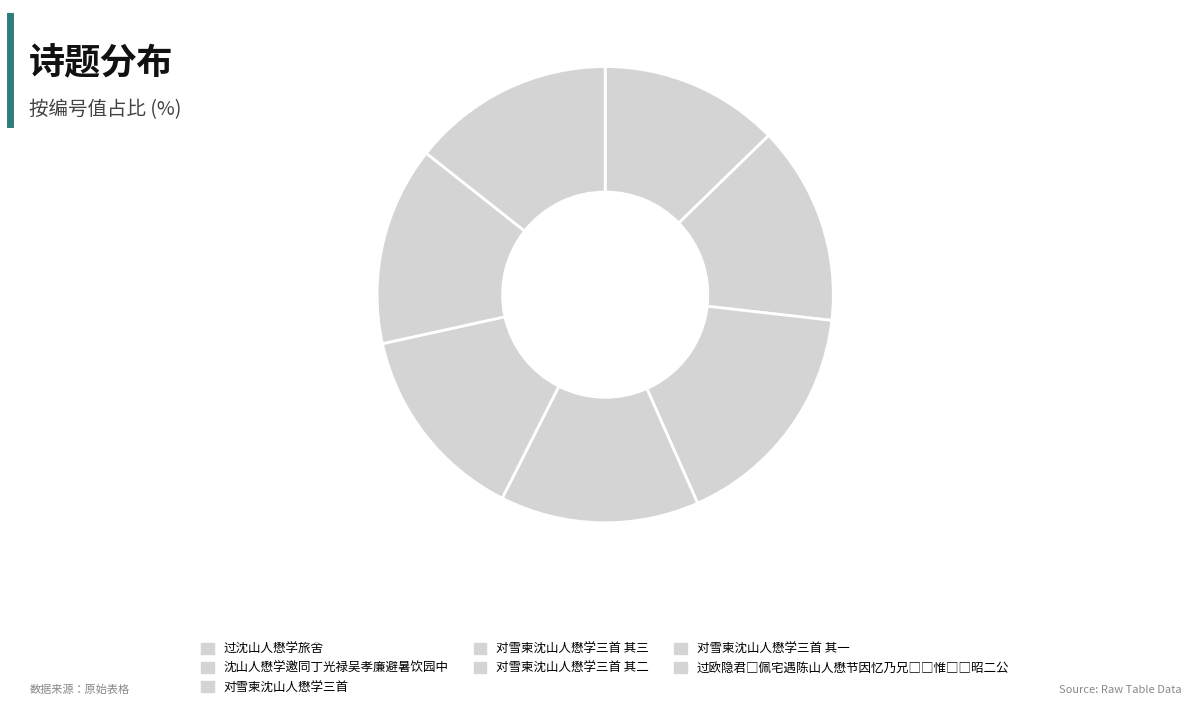

Count the number of slices in the pie.

7